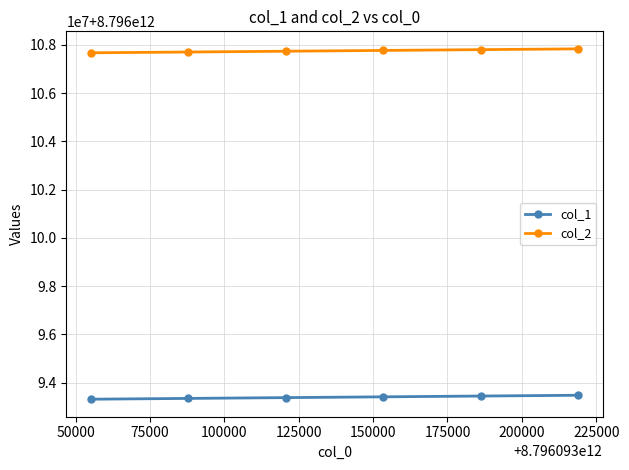

How many col_2 values are between 8796107702891 and 8796107801195?

4